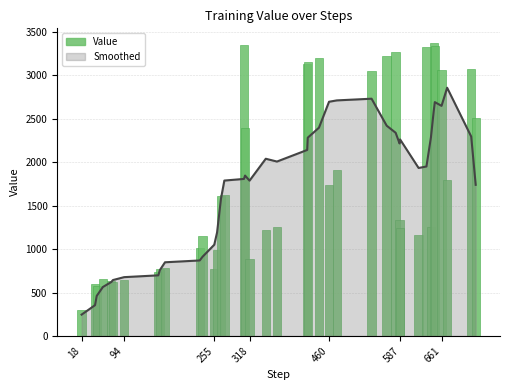

Reading left to right, transcribe all the data shown in this chart.

302.9	597.3	574.5	652.0	636.6	618.0	646.2	733.3	775.4	776.6	1010.5	1145.7	771.8	986.5	1608.7	1620.4	3346.3	2395.2	883.6	1218.3	1258.5	3132.0	3153.0	3195.4	1731.3	1906.1	3050.2	3226.1	3269.3	1332.5	1243.2	1167.3	3327.8	1257.3	3370.8	3331.2	3062.1	1793.6	3069.4	2508.8